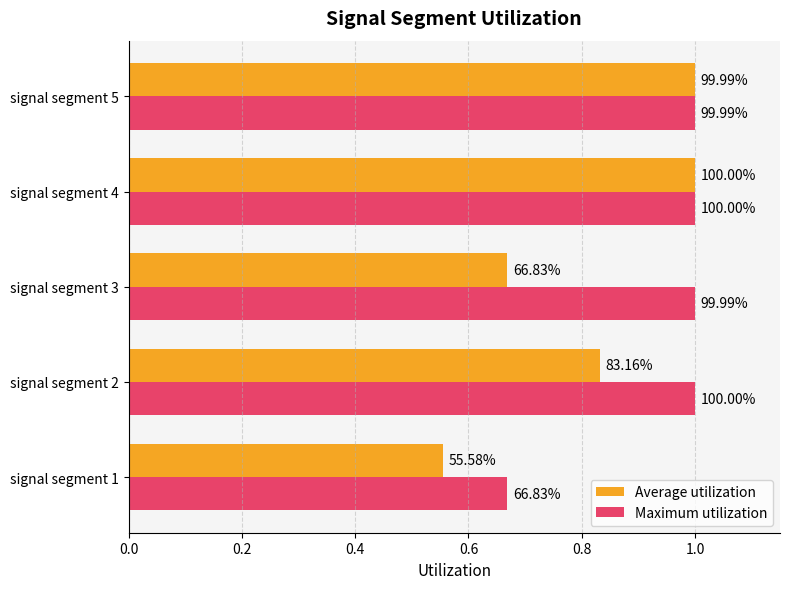

What are all the series names shown in the legend?

Average utilization, Maximum utilization